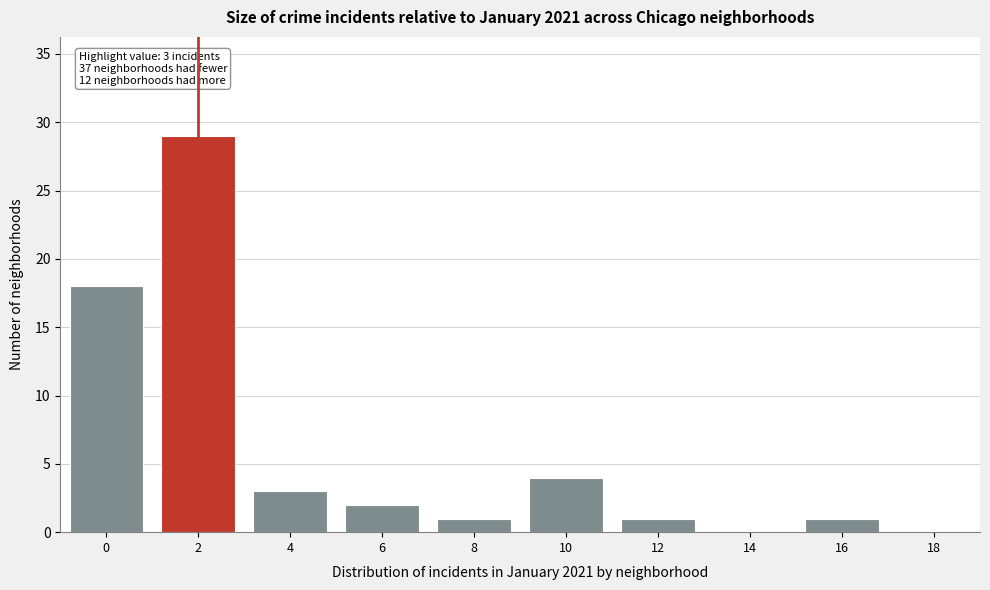

Reading left to right, list all the values displayed in this chart.

0=18	2=29	4=3	6=2	8=1	10=4	12=1	14=0	16=1	18=0